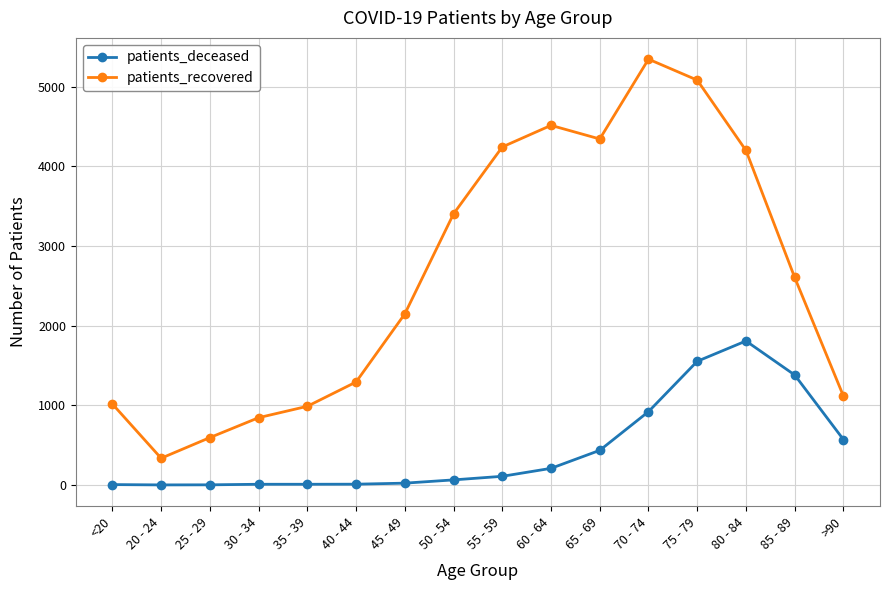

Which series has the largest total across all categories?

patients_recovered